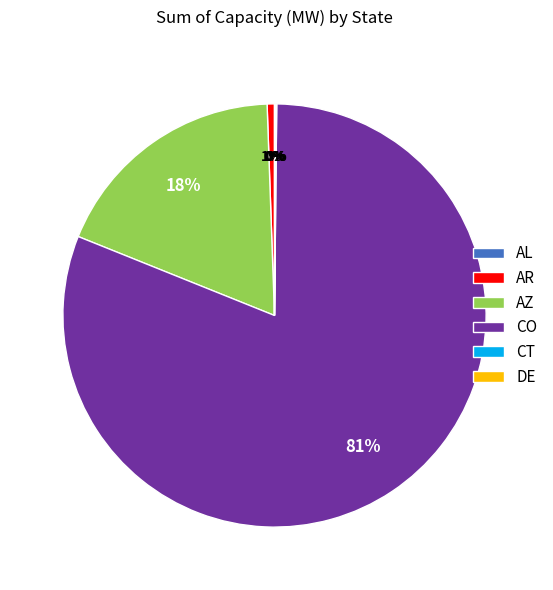

To the nearest percent, what is the difference between the largest and smallest slice percentages?

81%